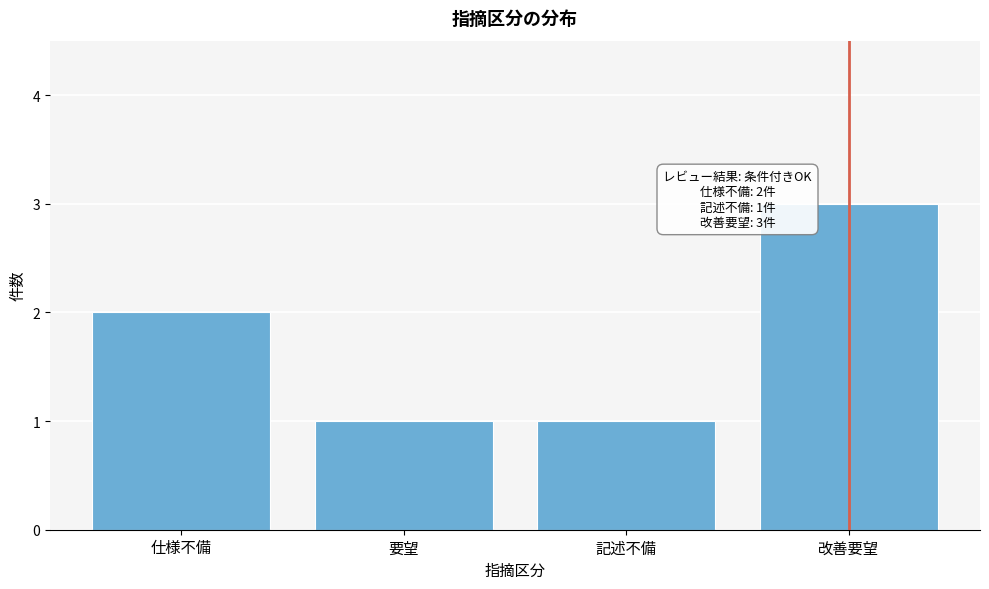

Reading left to right, extract all data points from this chart.

仕様不備=2	要望=1	記述不備=1	改善要望=3